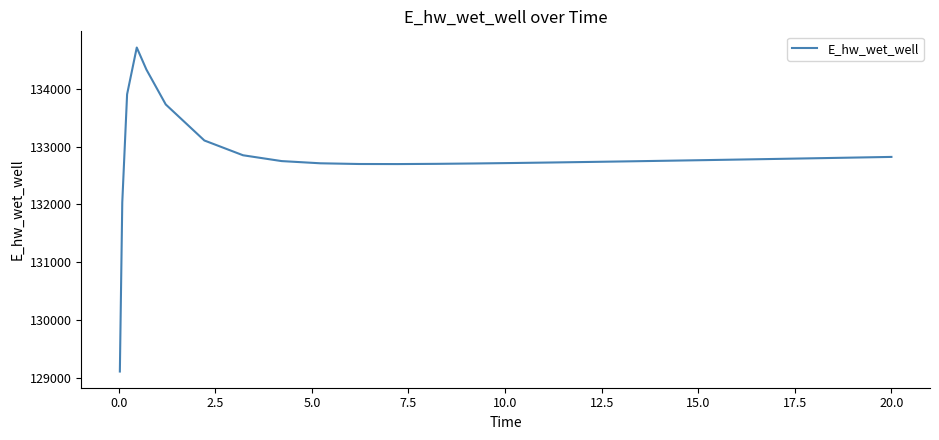

What is the difference between the maximum and minimum values?

5613.8